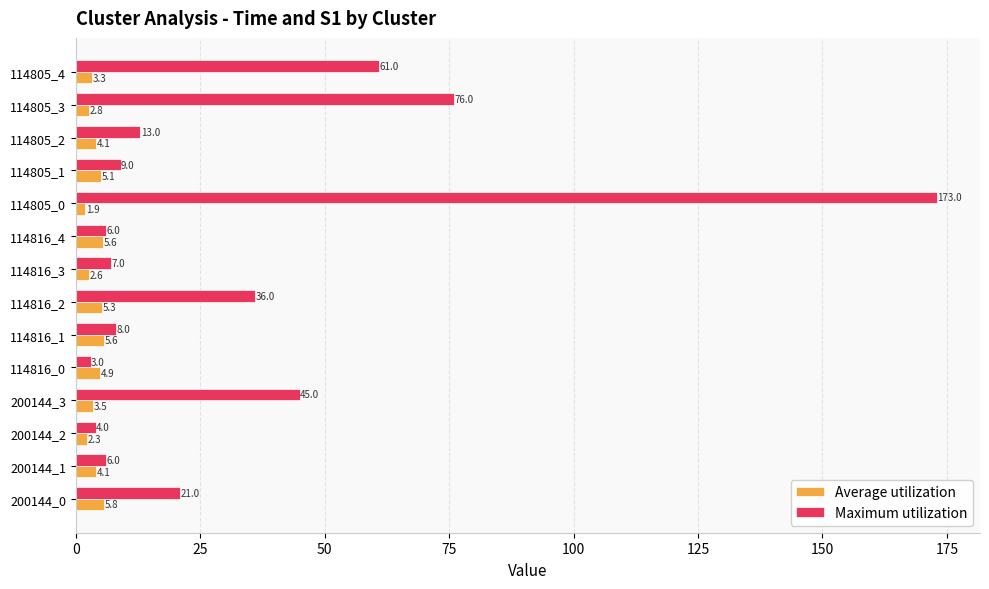

What is the maximum value for Average utilization?

5.8